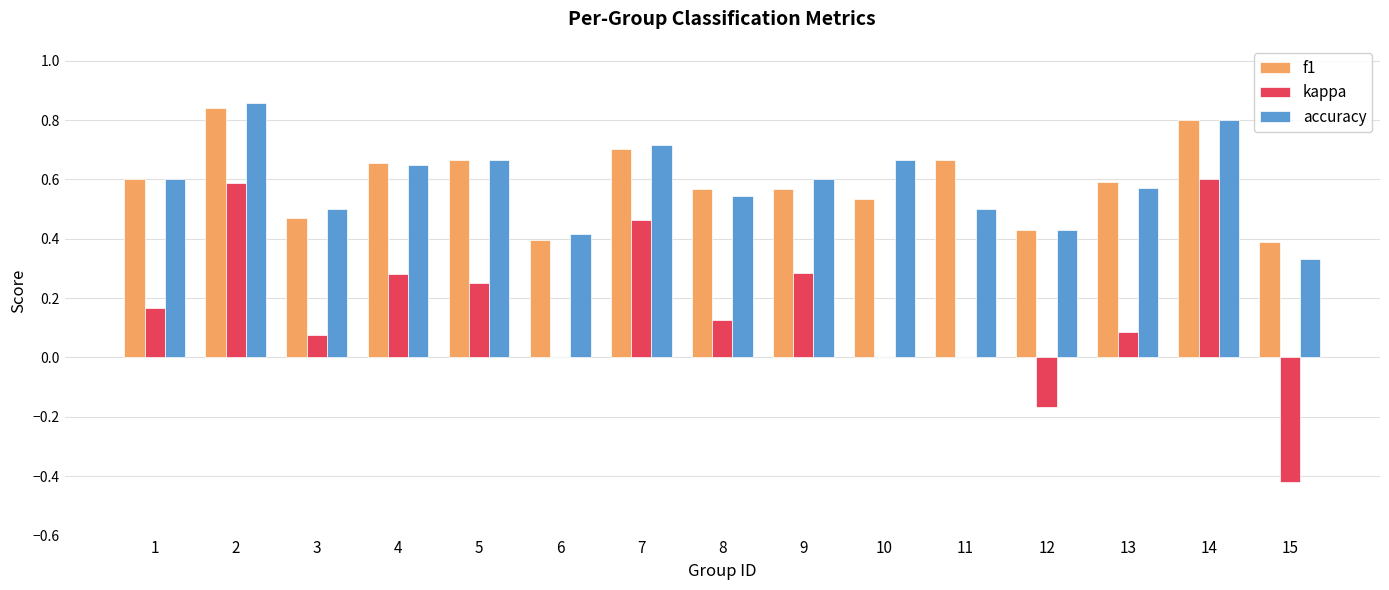

The value of kappa at 8 is 0.1. True or false?

True